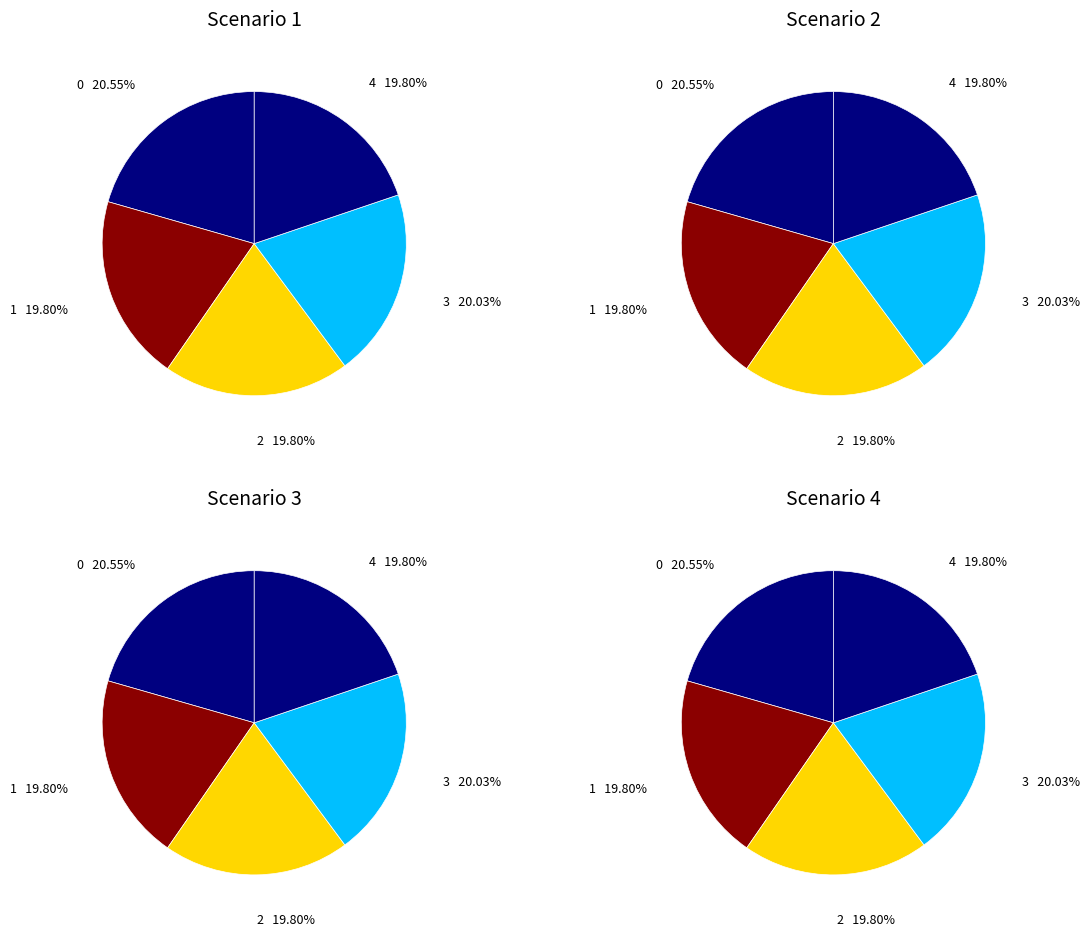

How many slices are in this pie chart?

5